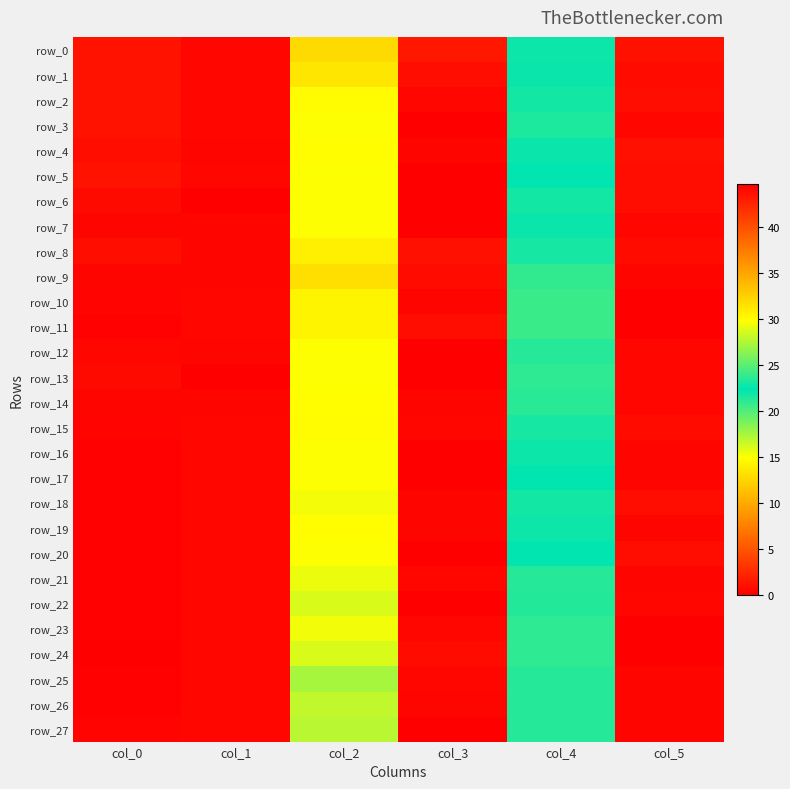

Is it true that row_26 equals 16.8 at col_2?

True